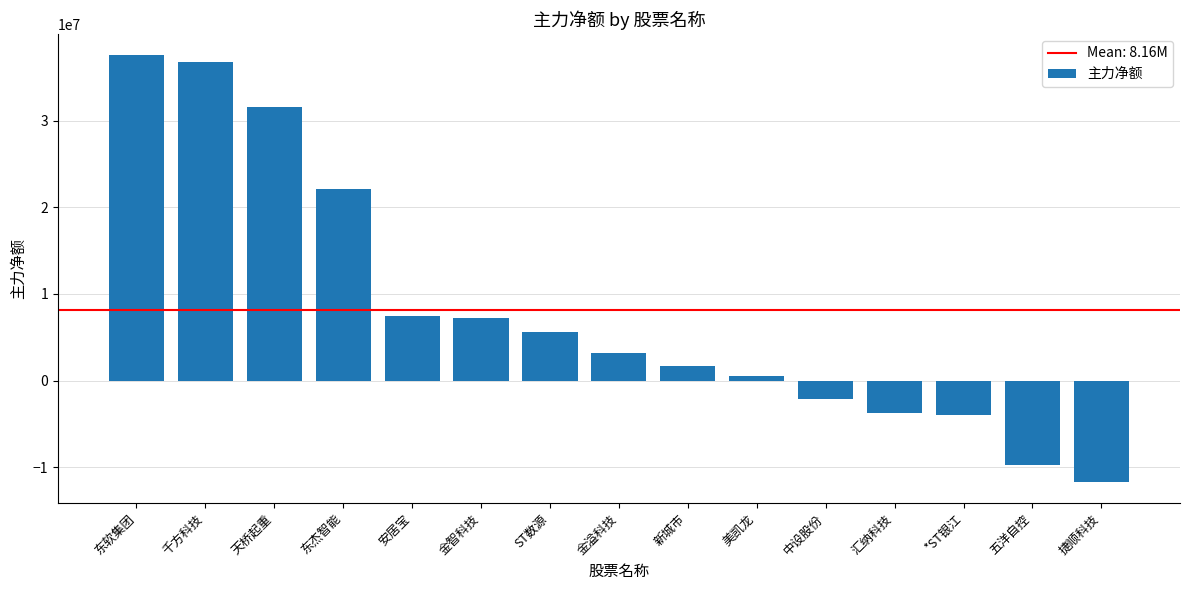

What is the change in value from 千方科技 to 捷顺科技?

-48454321